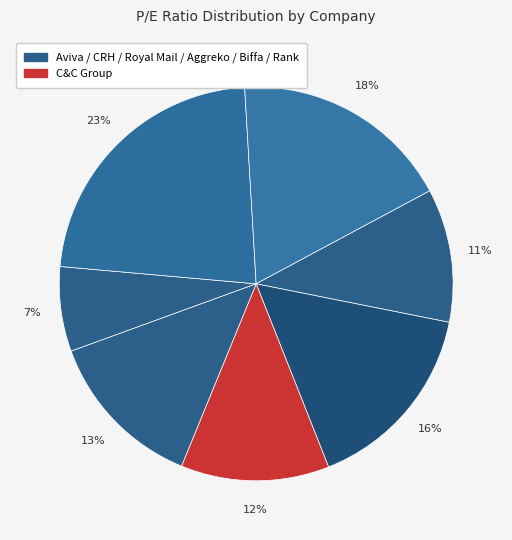

How many segments does this pie chart have?

7